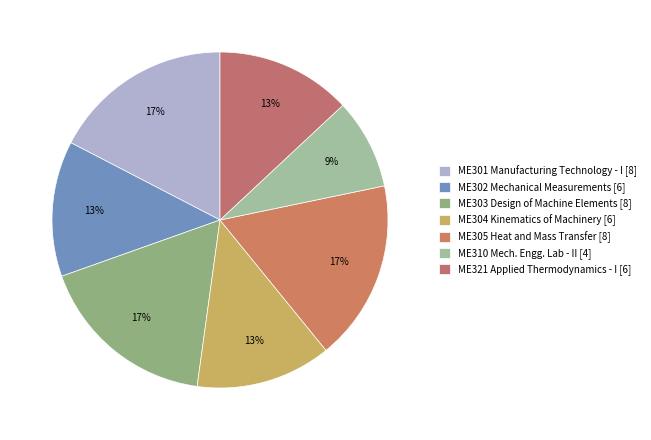

Count the number of slices in the pie.

7